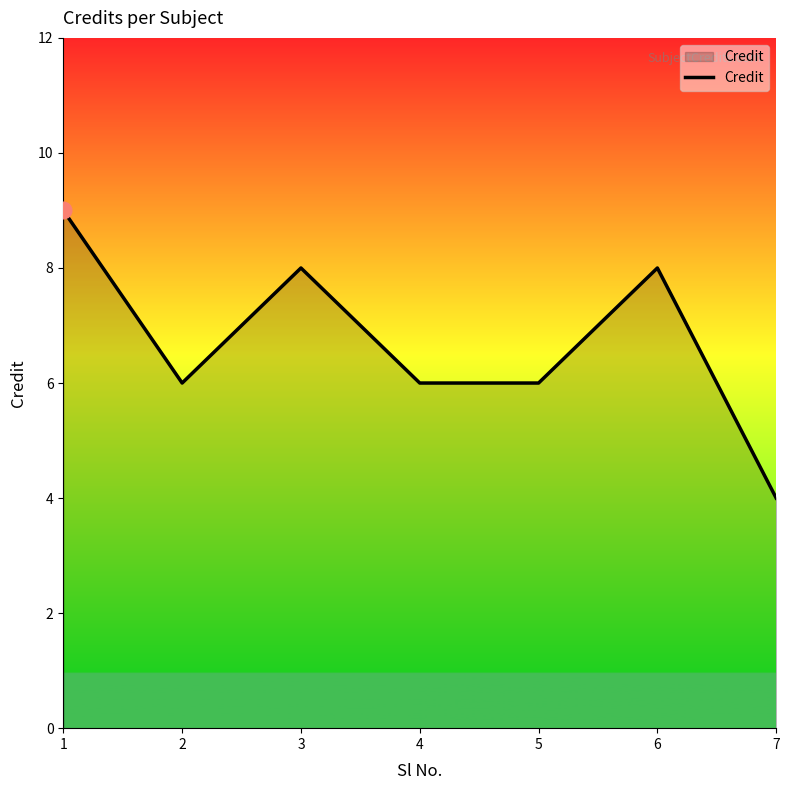

What is the smallest value displayed?

4